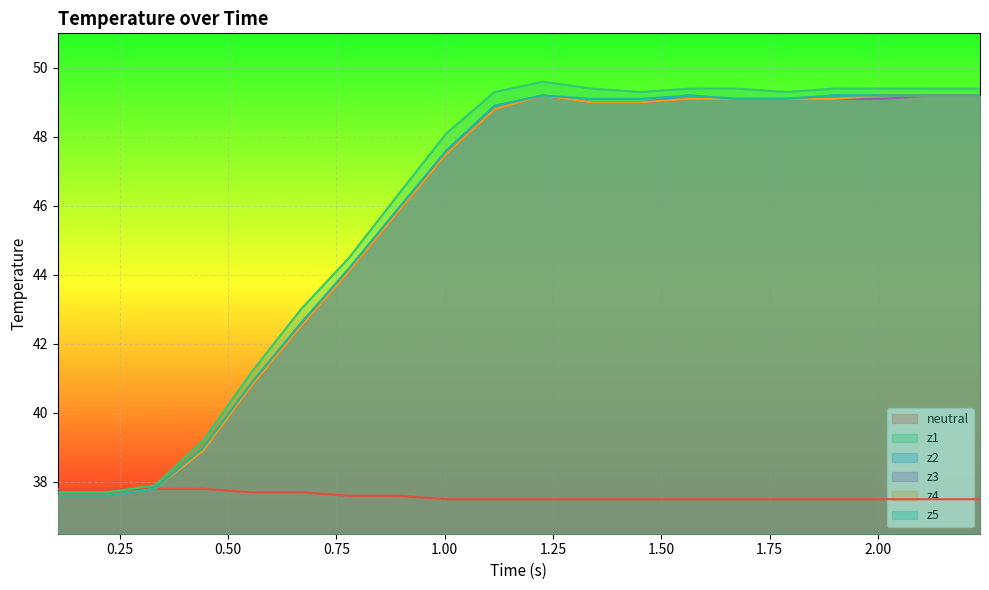

Which series has the largest range (max minus min)?

z1